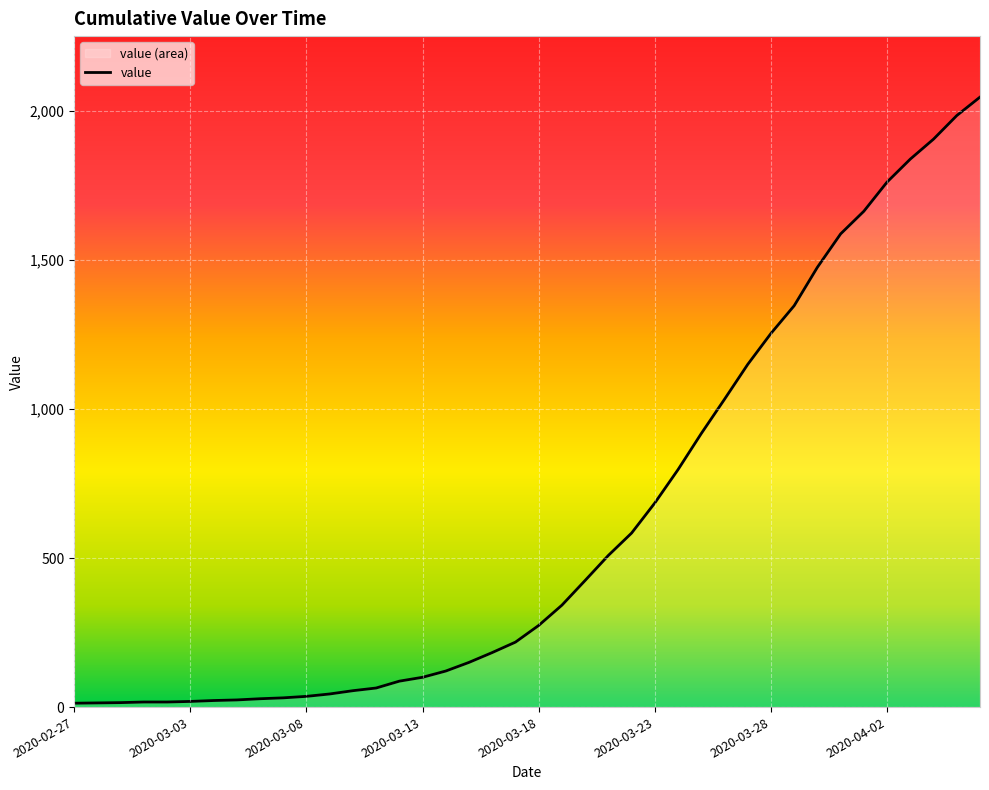

Does the chart display data point markers on the line(s)?

No